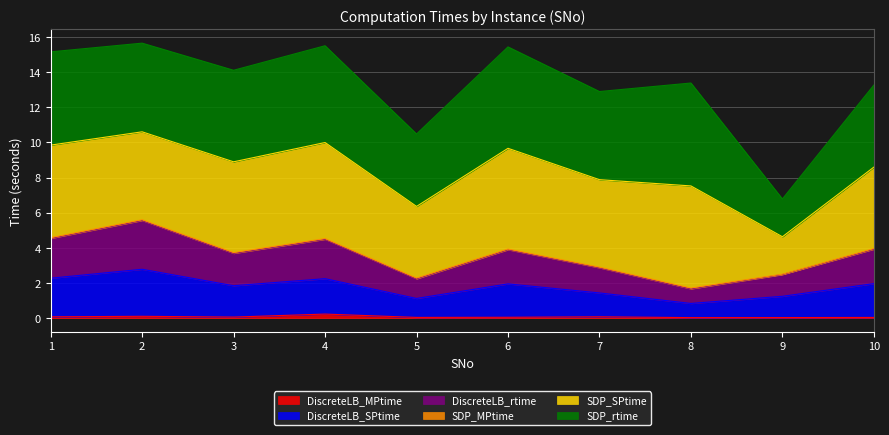

What is the total value across all series at 8?

13.4